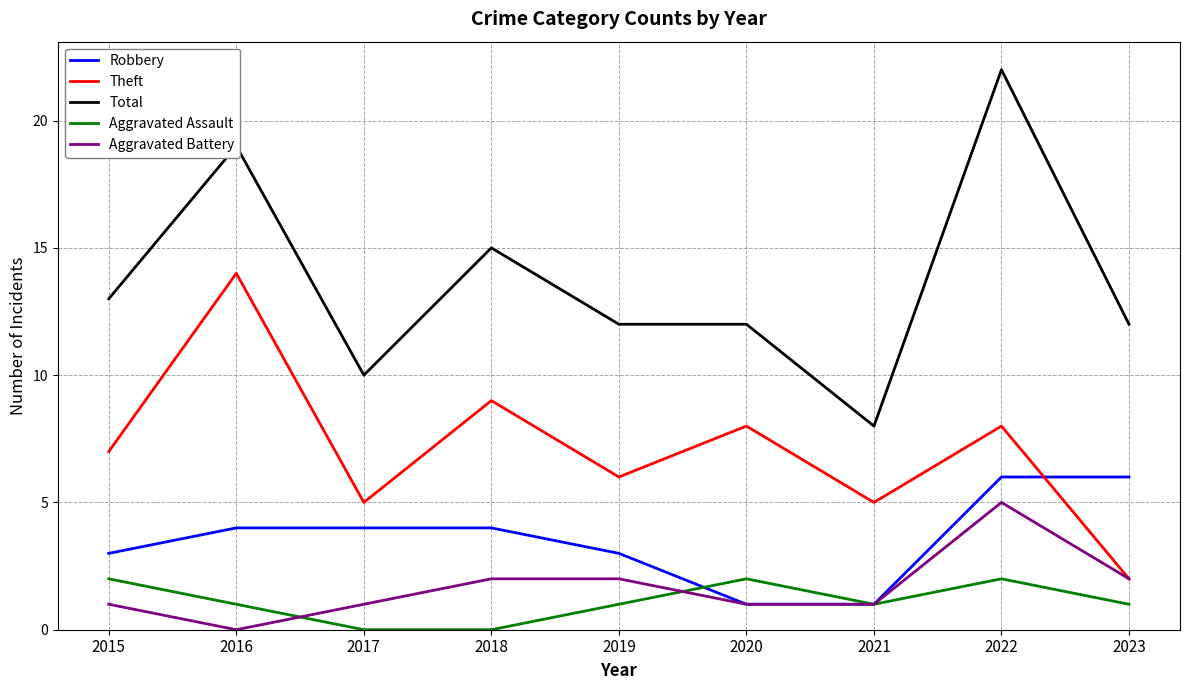

Count the Aggravated Battery values in the range 1 to 2.

7